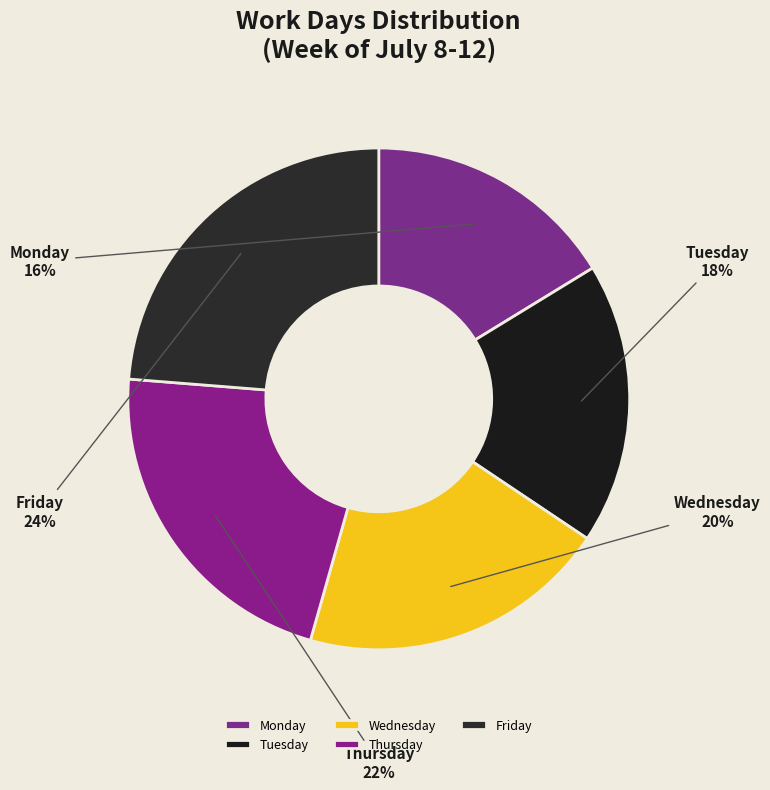

To the nearest percent, what is the combined percentage of Wednesday and Thursday?

42%